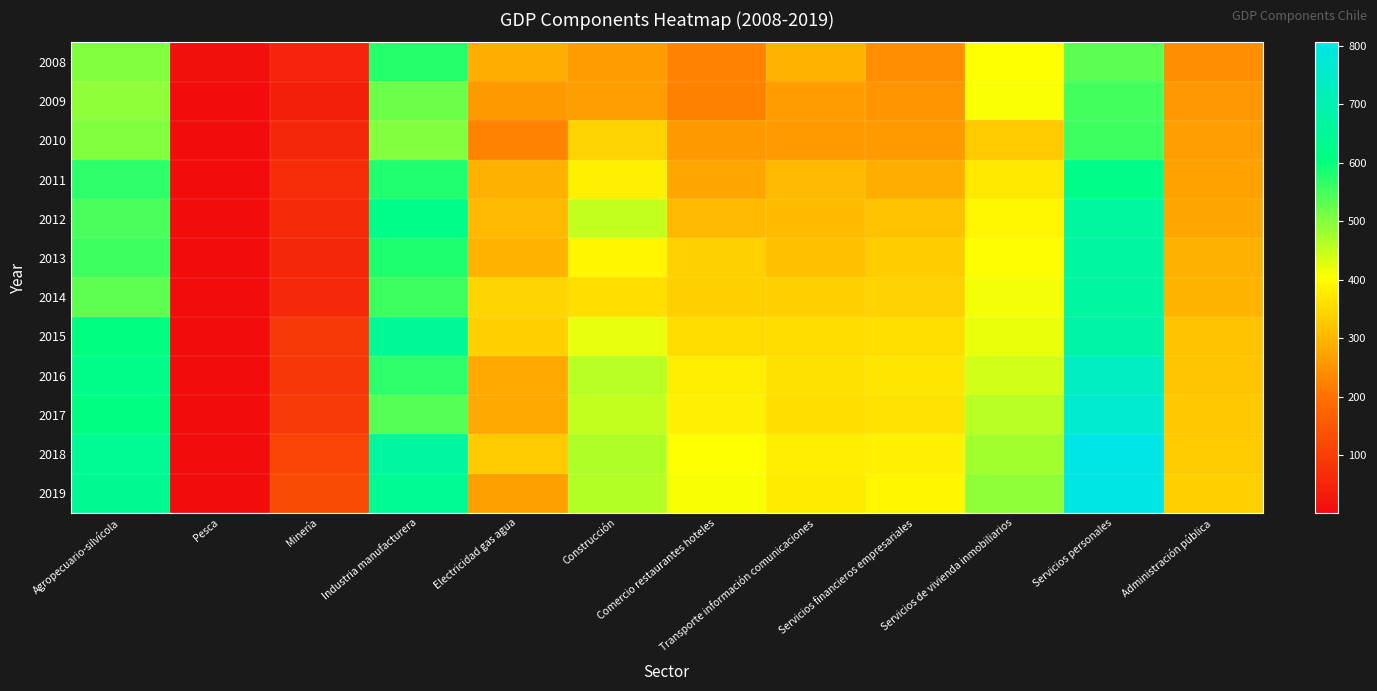

At Pesca, list the series in order from largest to smallest.

2008, 2009, 2010, 2011, 2018, 2012, 2013, 2014, 2015, 2016, 2017, 2019